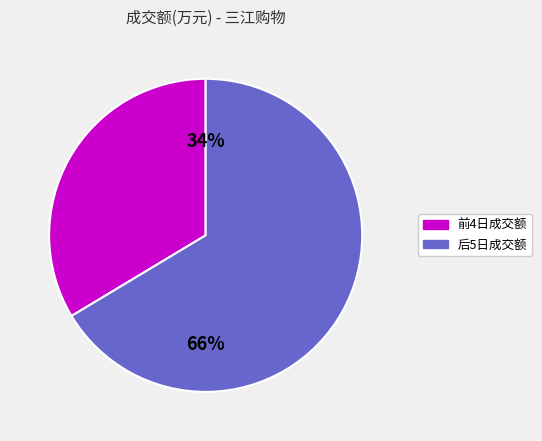

To the nearest percent, what is the average slice percentage?

50%